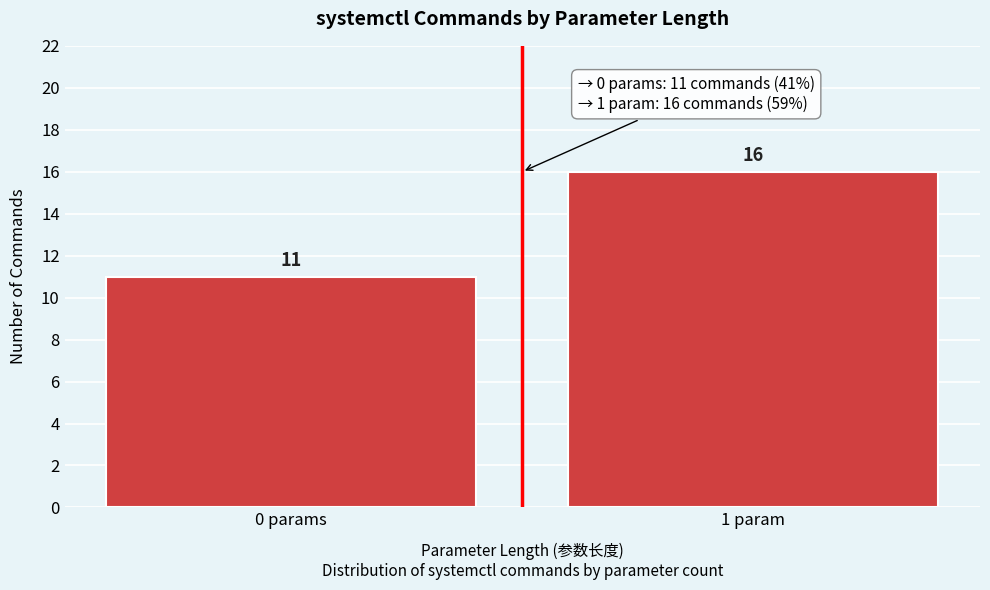

Reading left to right, transcribe all the data shown in this chart.

0 params=11	1 param=16